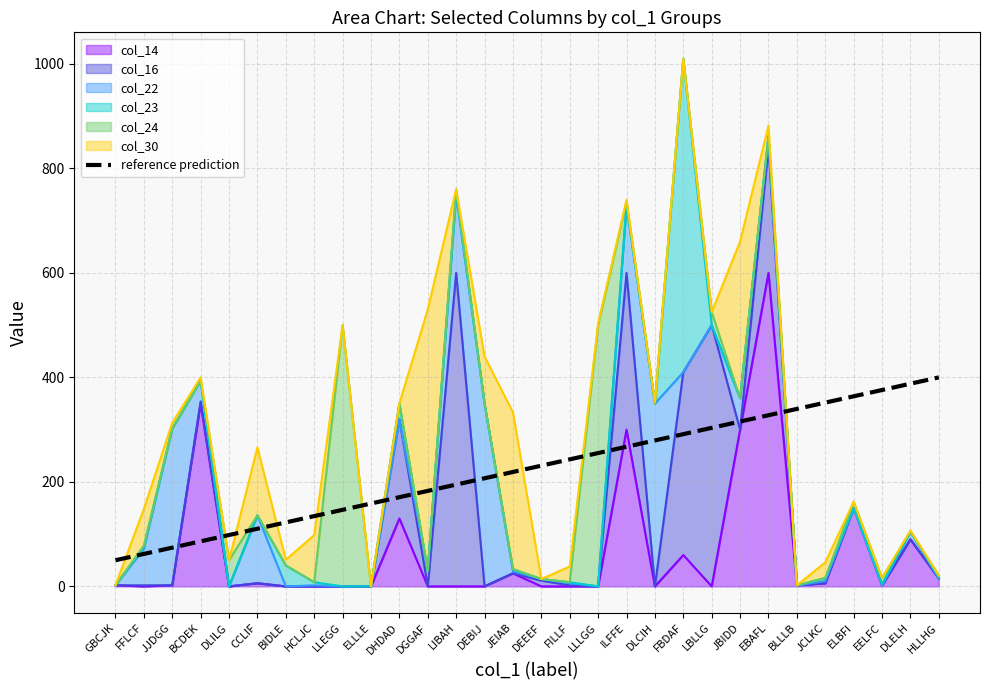

What is the change in value from JJDGG to LLLGG?

+181.0